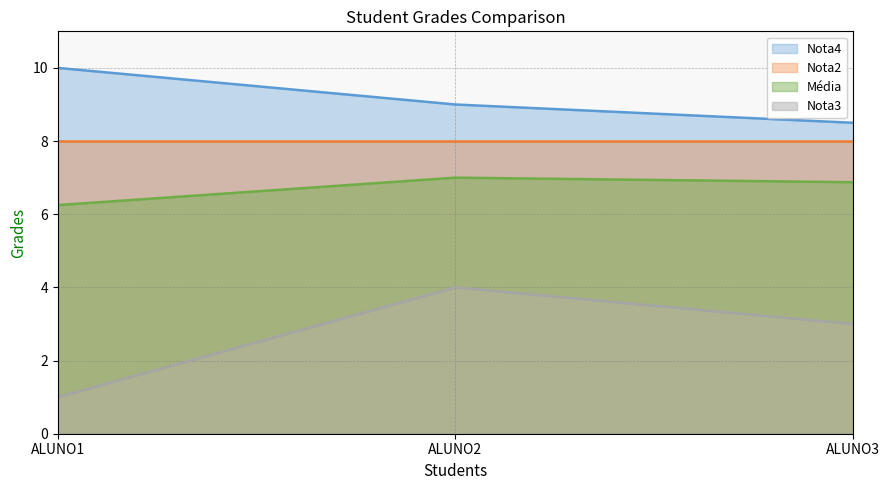

What is the spread (max minus min) of values at ALUNO2?

5.0